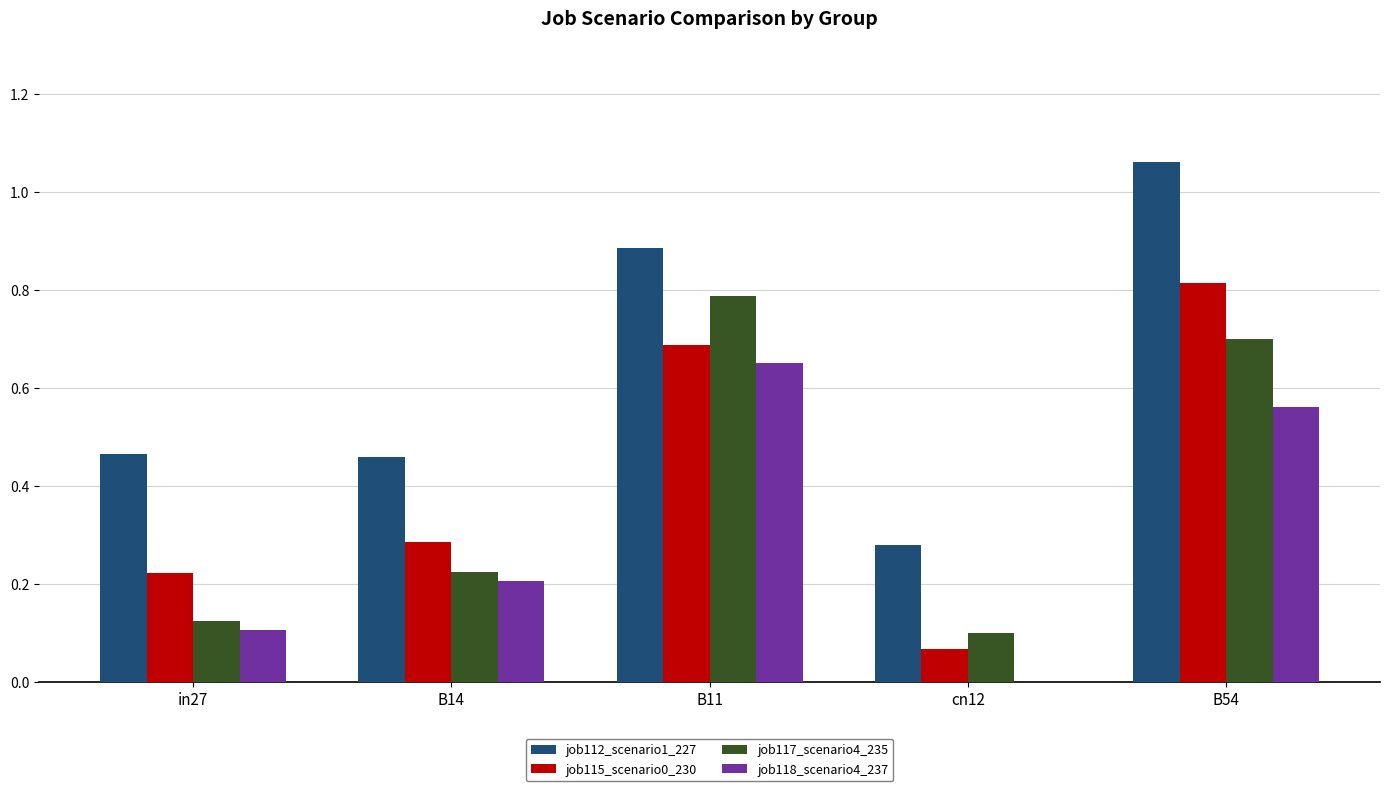

Which series has the largest range (max minus min)?

job112_scenario1_227